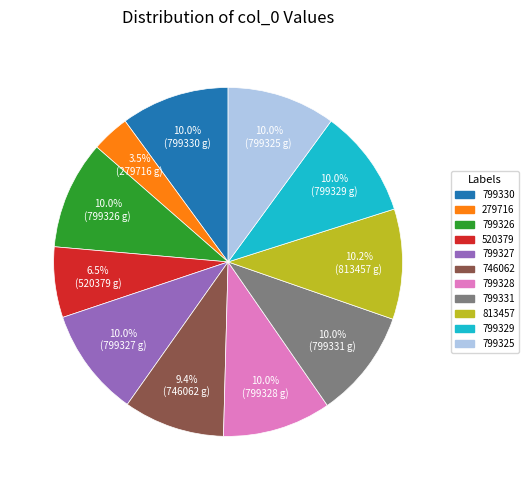

Count the number of slices in the pie.

11